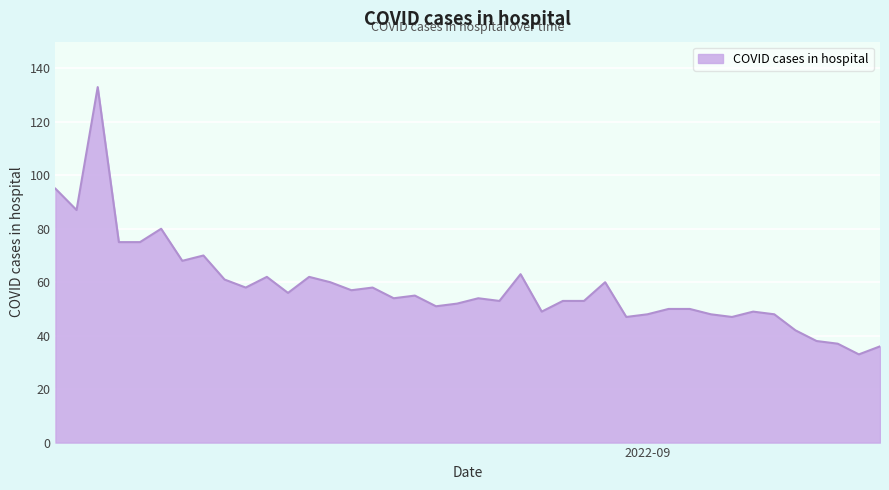

What is the greatest value displayed?

133